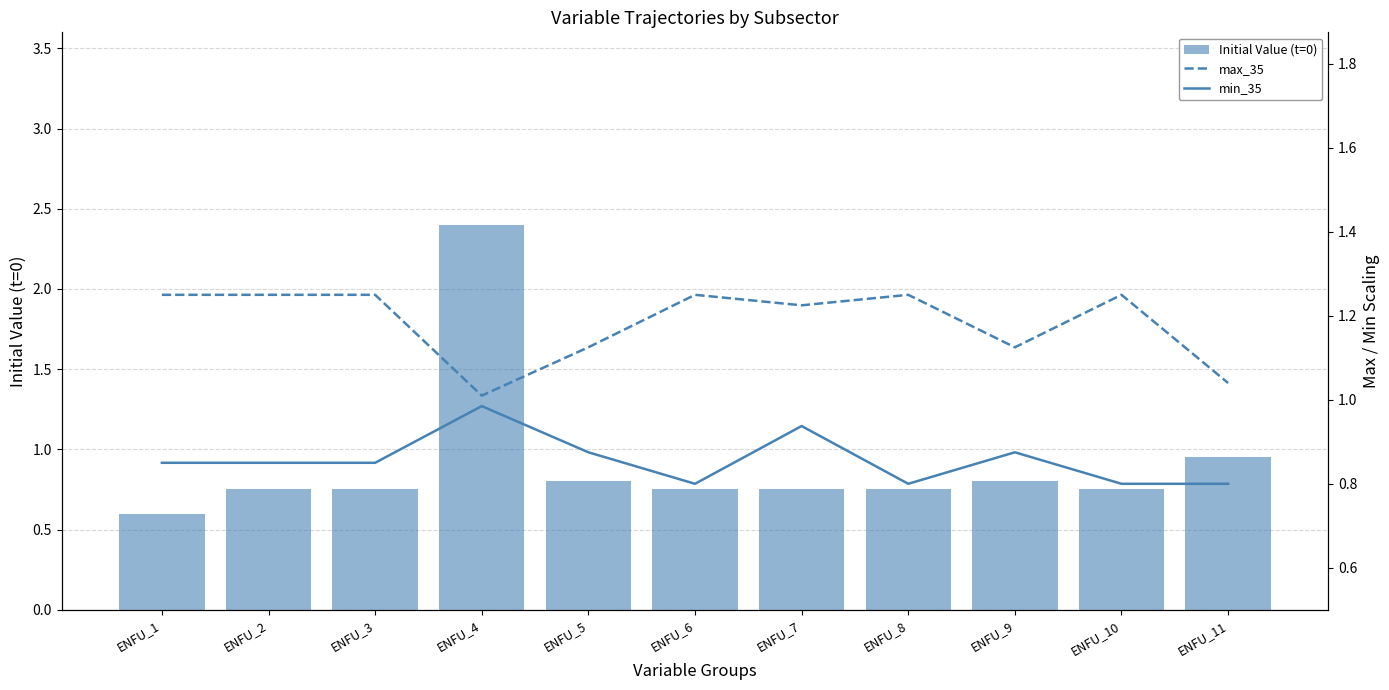

Reading left to right, transcribe all the data shown in this chart.

Initial Value (t=0): 0.6	0.8	0.8	2.4	0.8	0.8	0.8	0.8	0.8	0.8	0.9
max_35: 1.2	1.2	1.2	1.0	1.1	1.2	1.2	1.2	1.1	1.2	1.0
min_35: 0.8	0.8	0.8	1.0	0.9	0.8	0.9	0.8	0.9	0.8	0.8